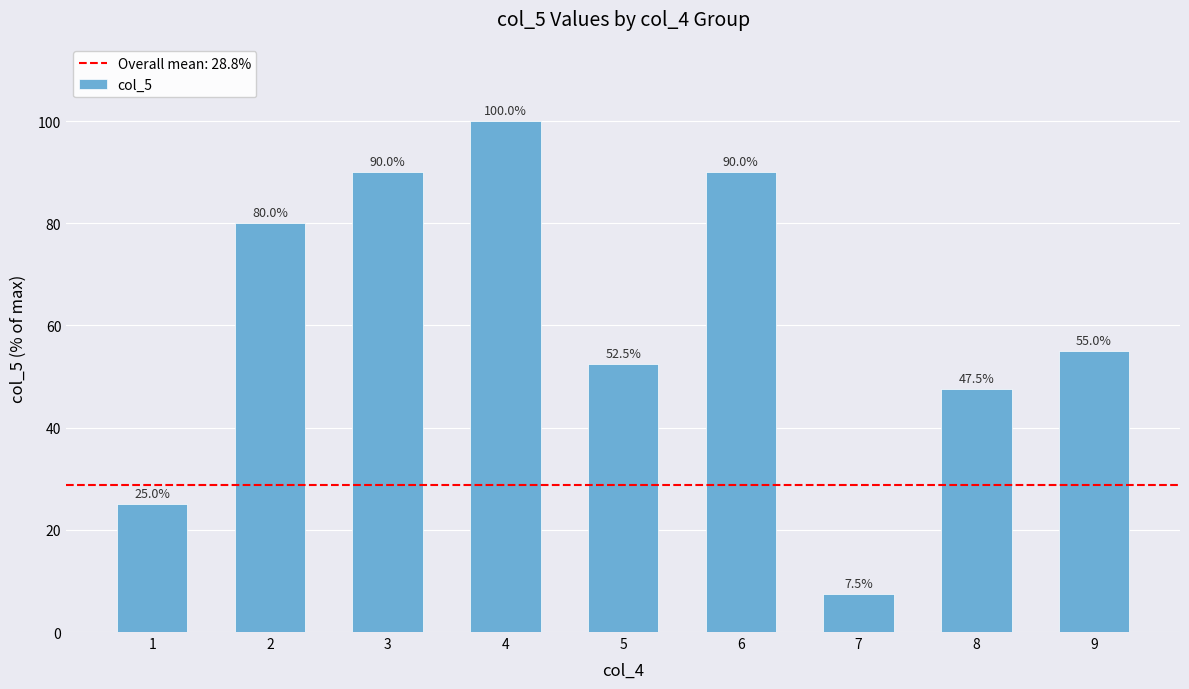

What is the smallest value displayed?

7.5